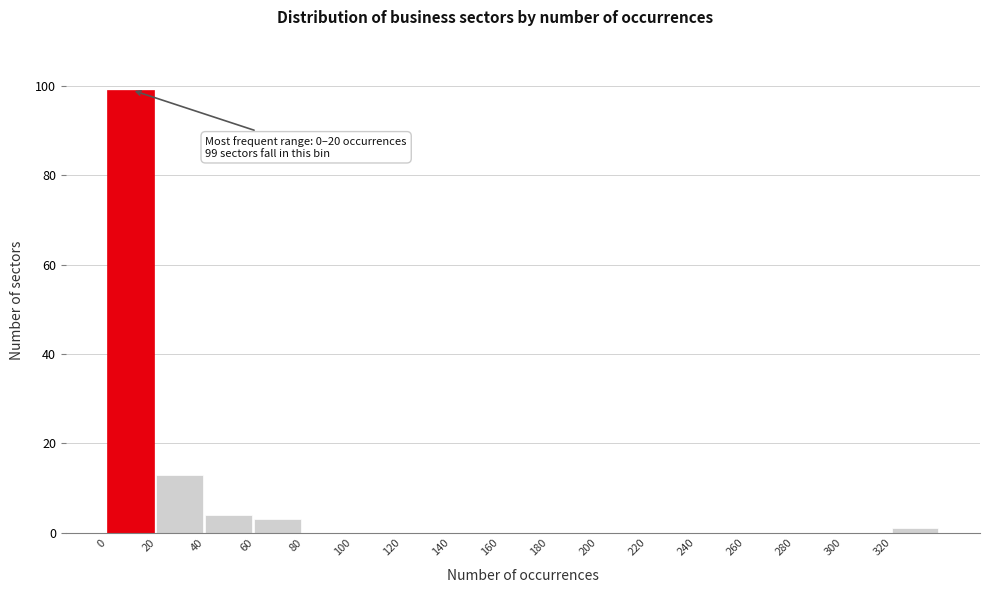

Over which range of the x-axis is the bar tallest?

0 to 20